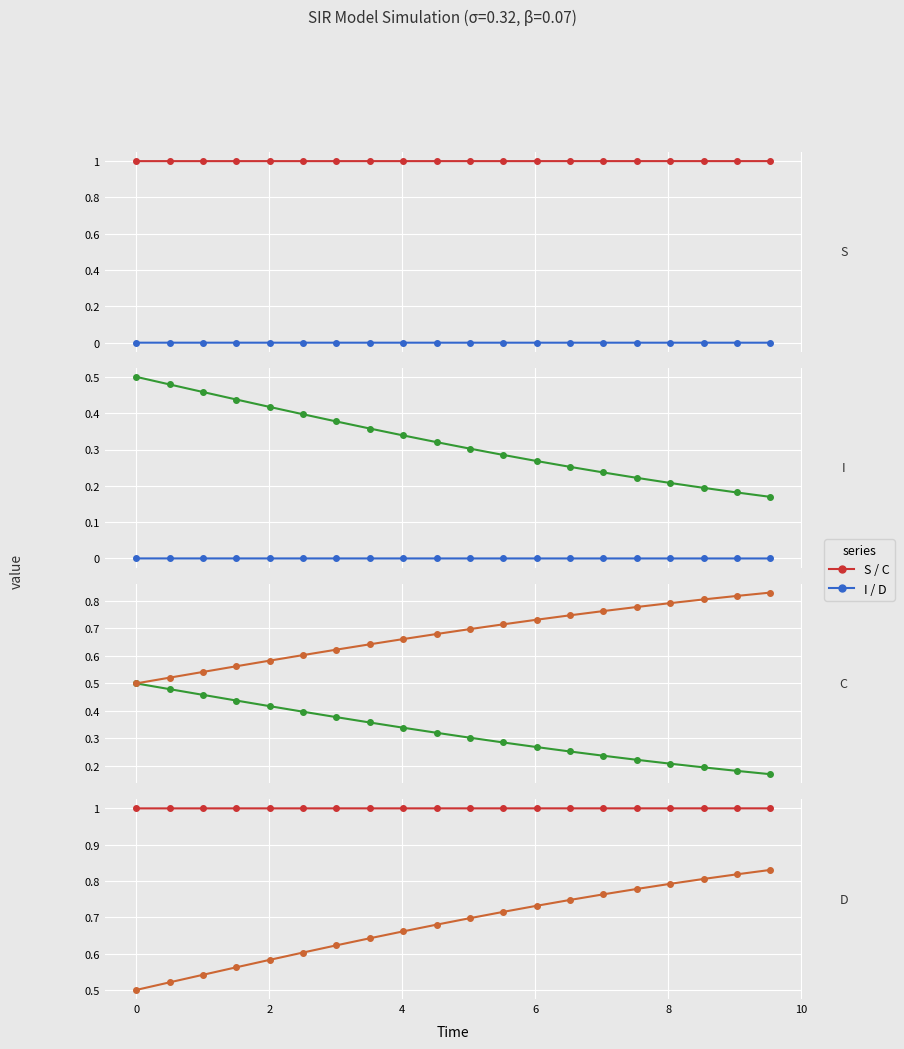

What is the sum of all D values?

13.6